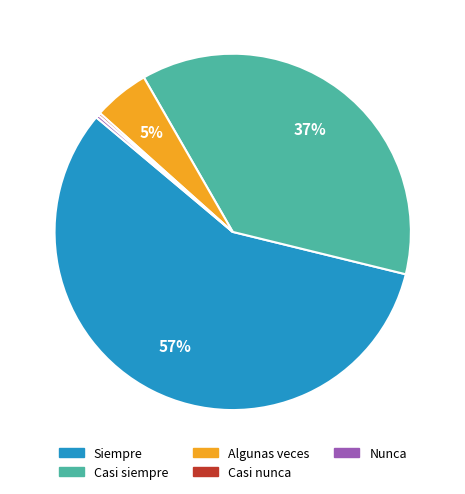

What percentage is the Algunas veces slice, to the nearest percent?

5%